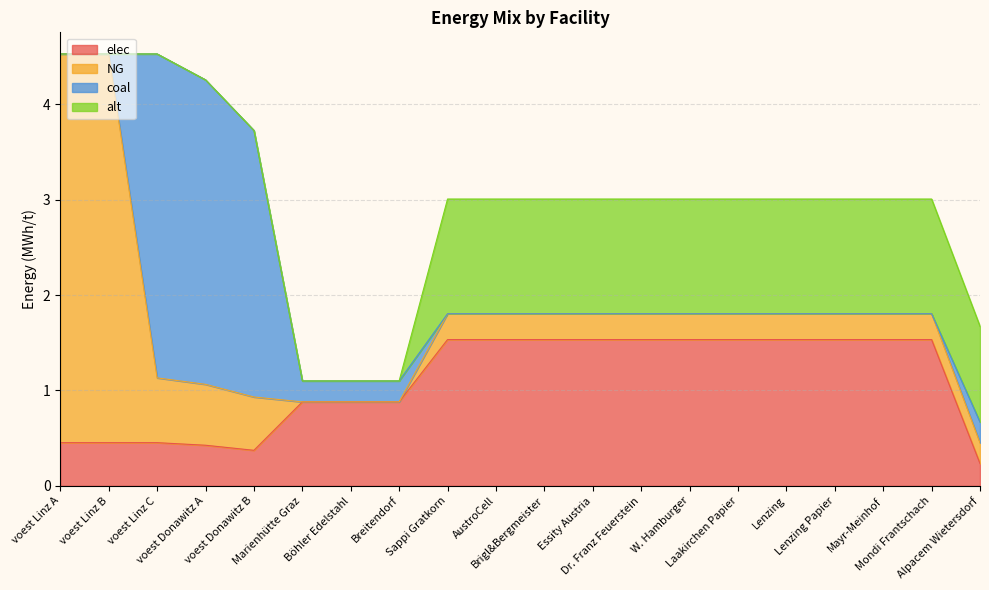

How many data points does each series have?

20